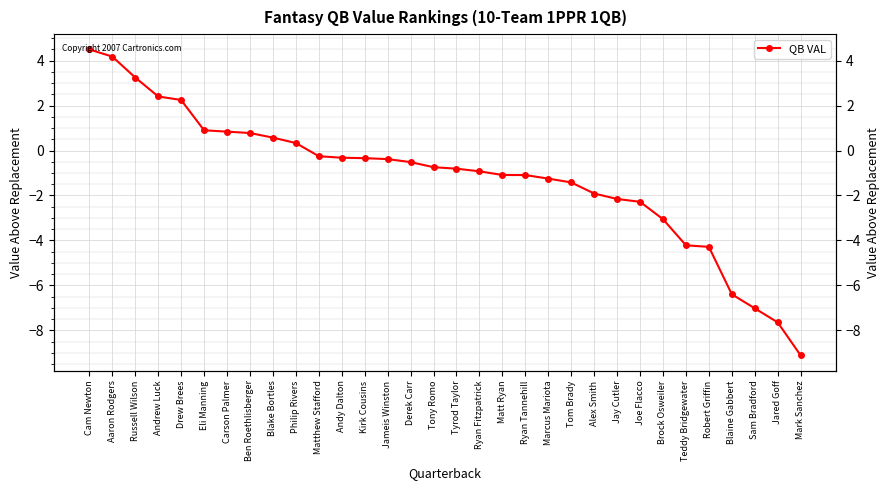

How many categories are shown in the chart?

32